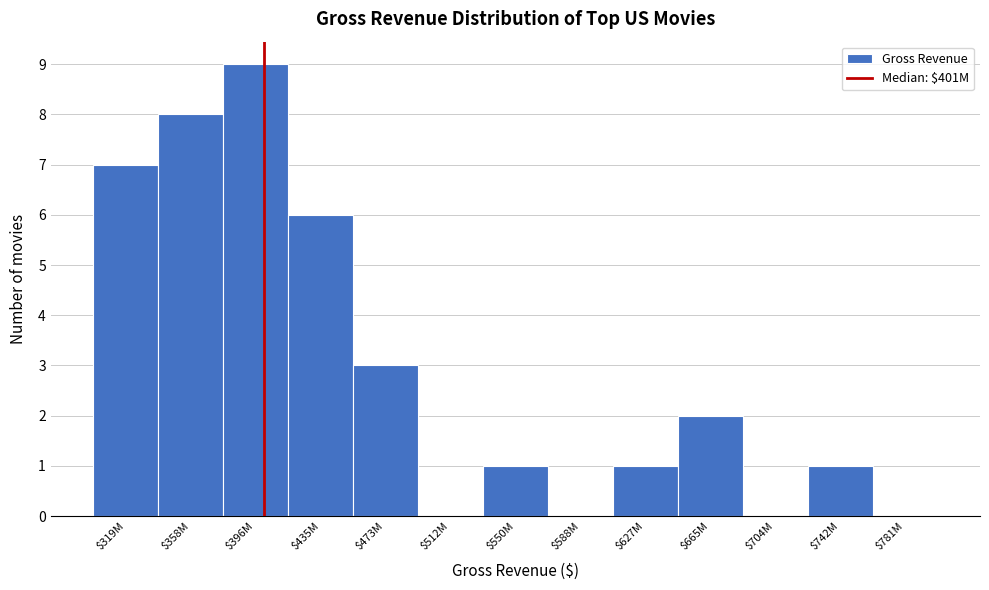

At which label is the value closest to 4?

$473M